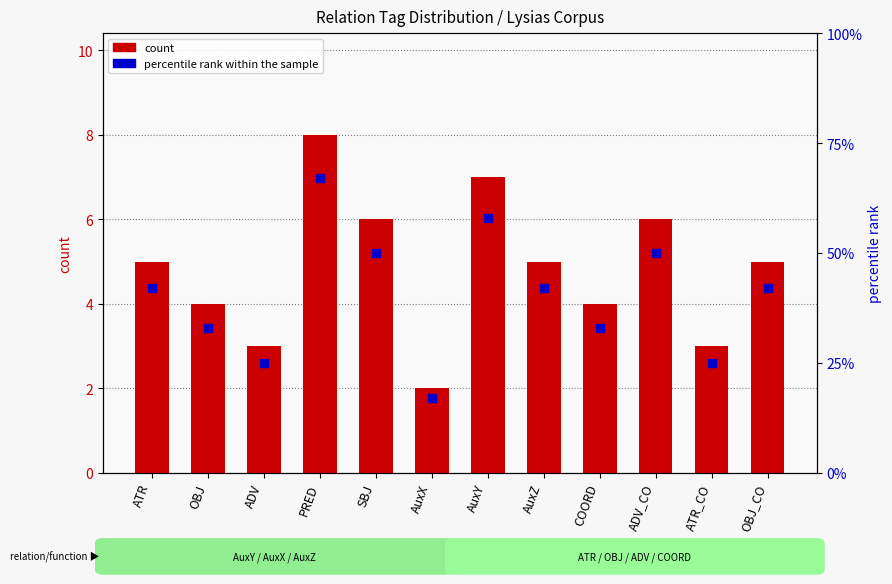

At which category is the sum across all series the highest?

PRED